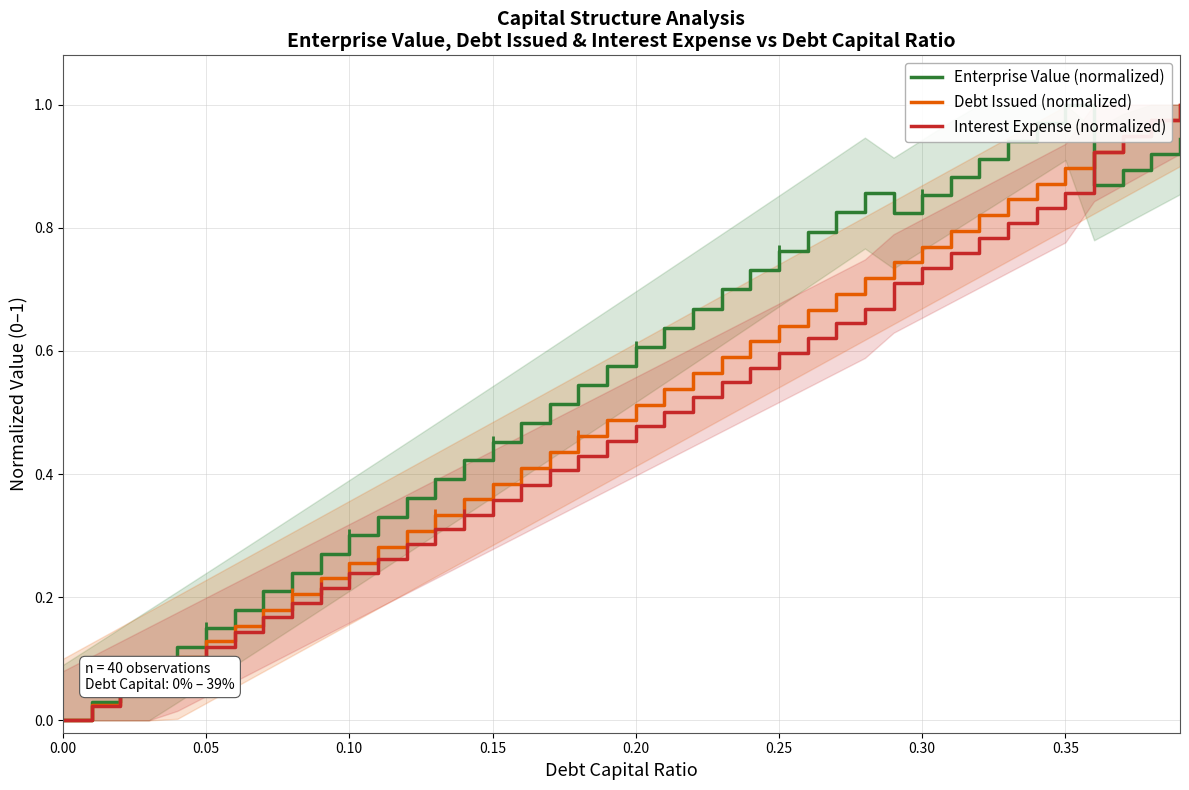

What is the sum of all Enterprise Value (normalized) values?

22.3